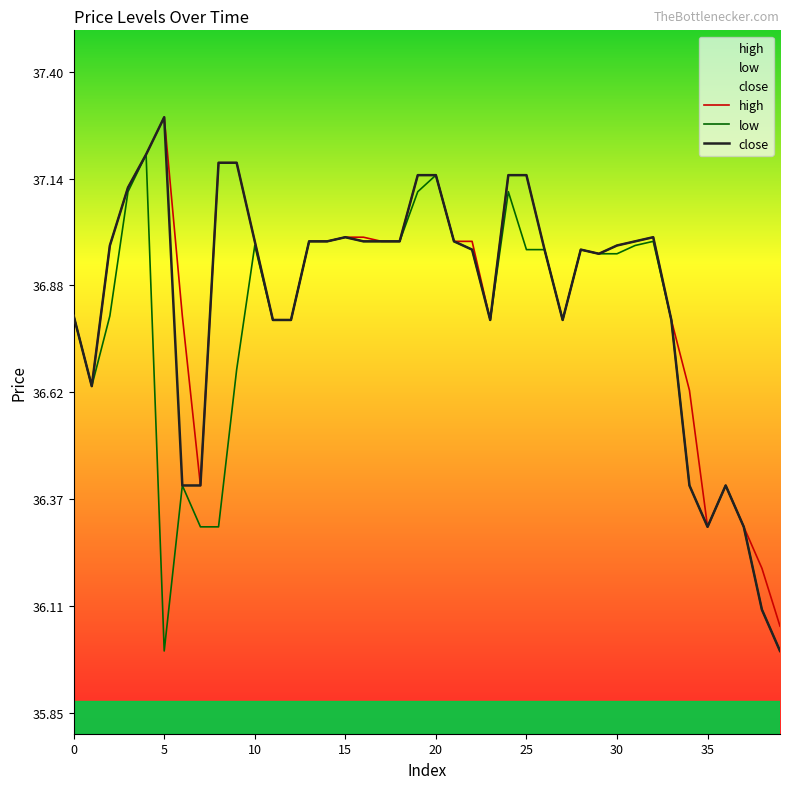

How many lines are shown in the chart?

3